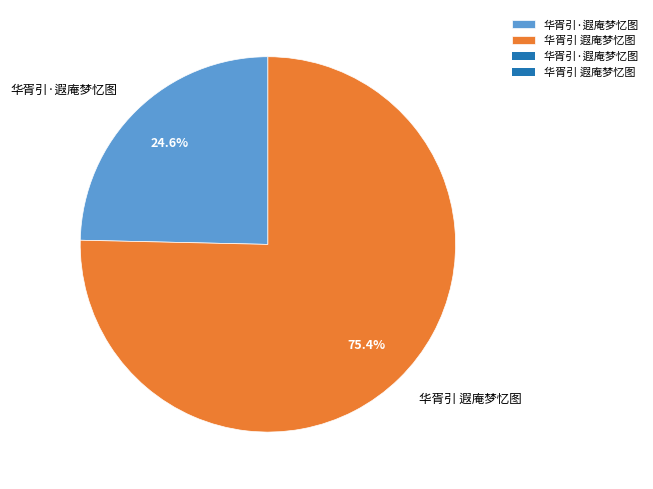

Count the number of slices in the pie.

2